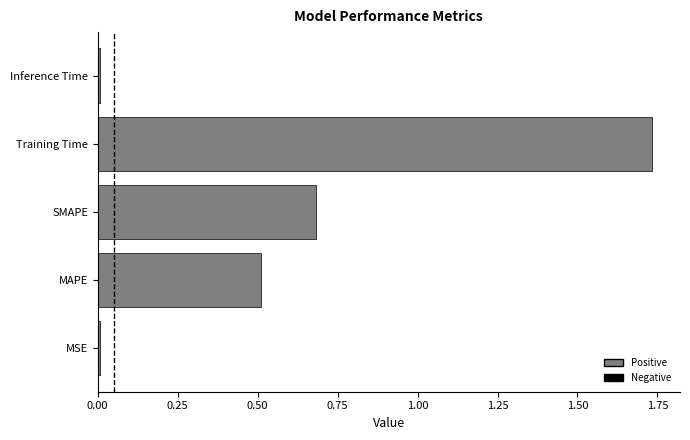

Are the bars grouped side by side (vs. stacked)?

No